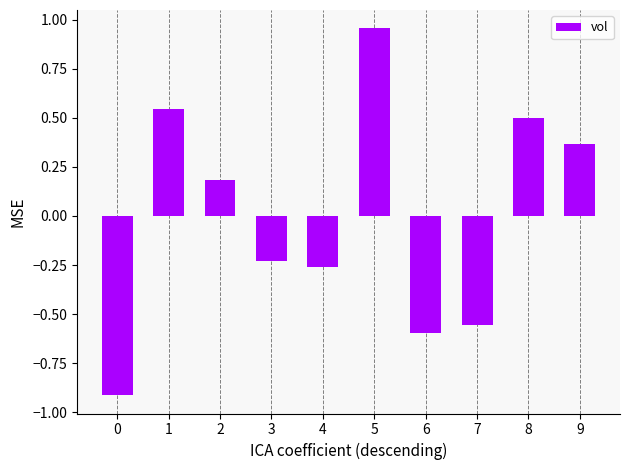

What is the smallest value displayed?

-0.9